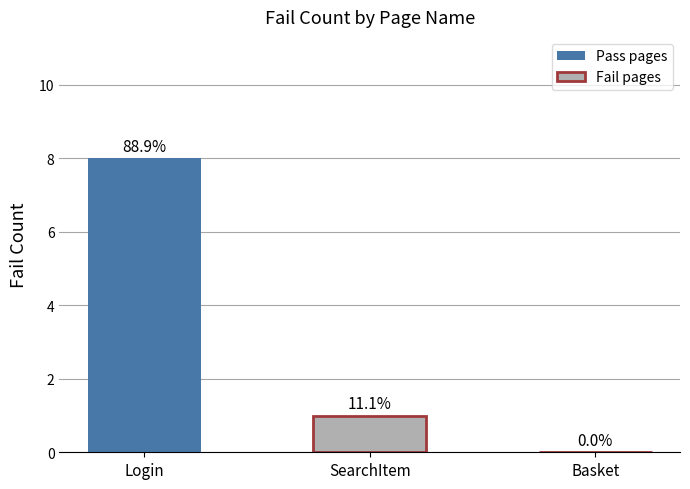

Does the chart contain any negative values?

No